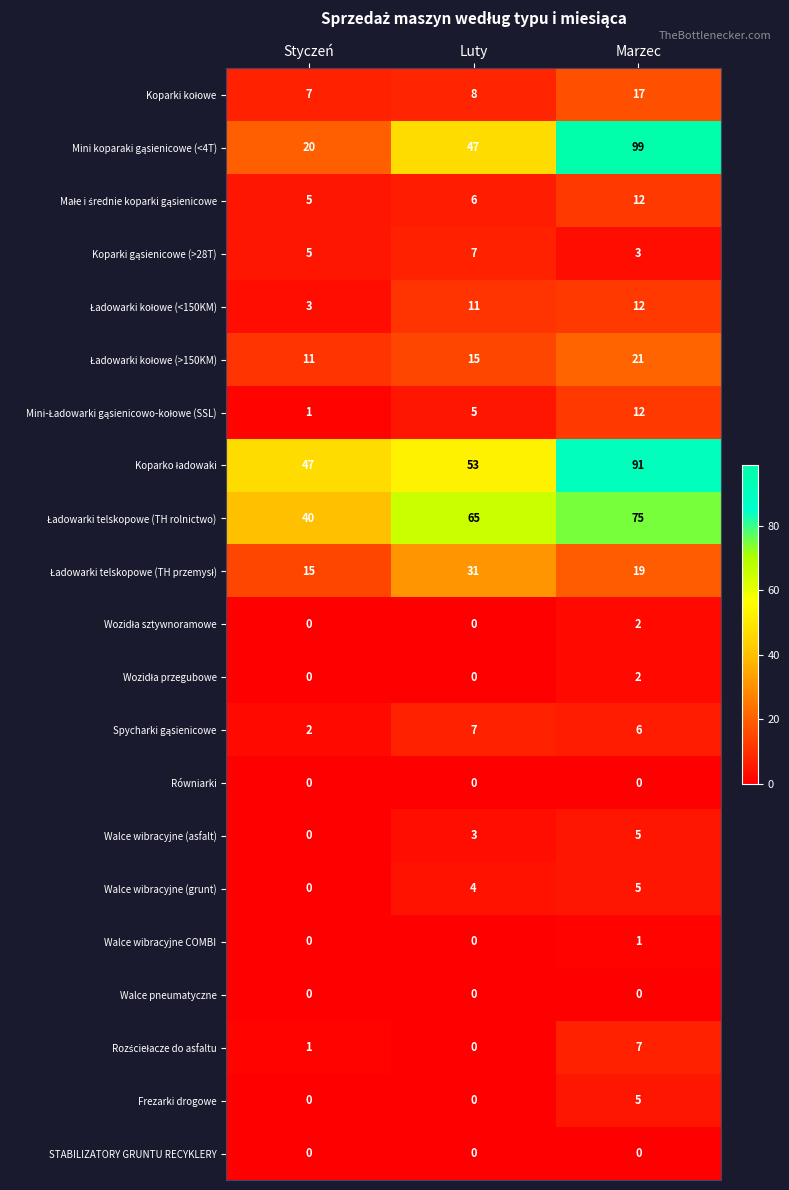

At how many categories does at least one series exceed 91?

1